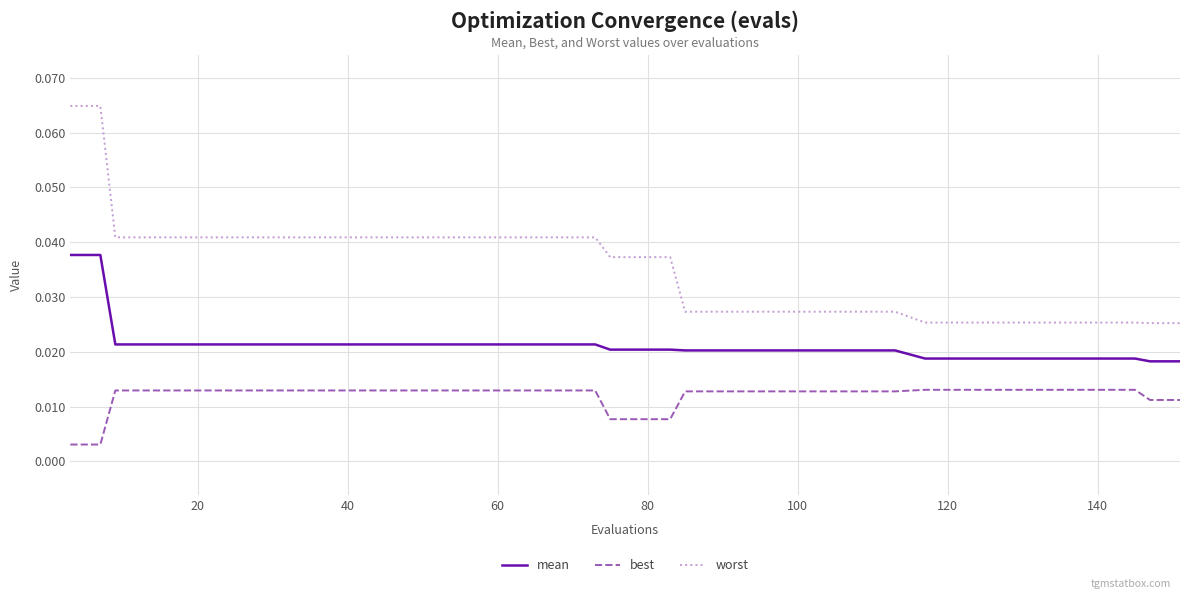

True or false: mean and best intersect in this chart.

False